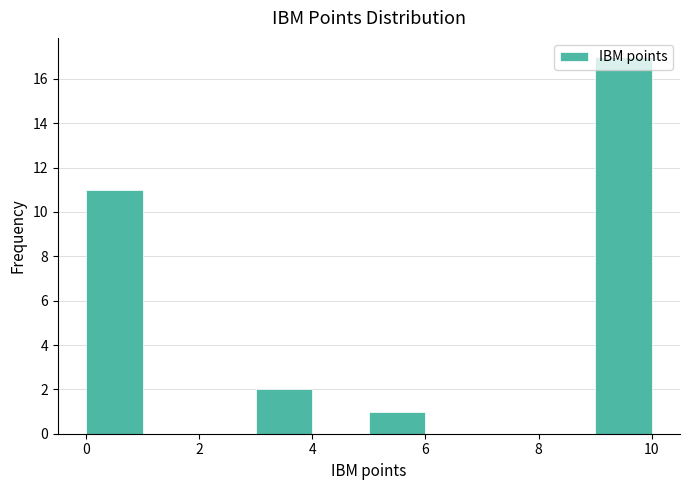

How tall is the bar that spans 0 to 1 on the x-axis? The values are not printed on the chart, so give them approximately, as read against the axis.

11